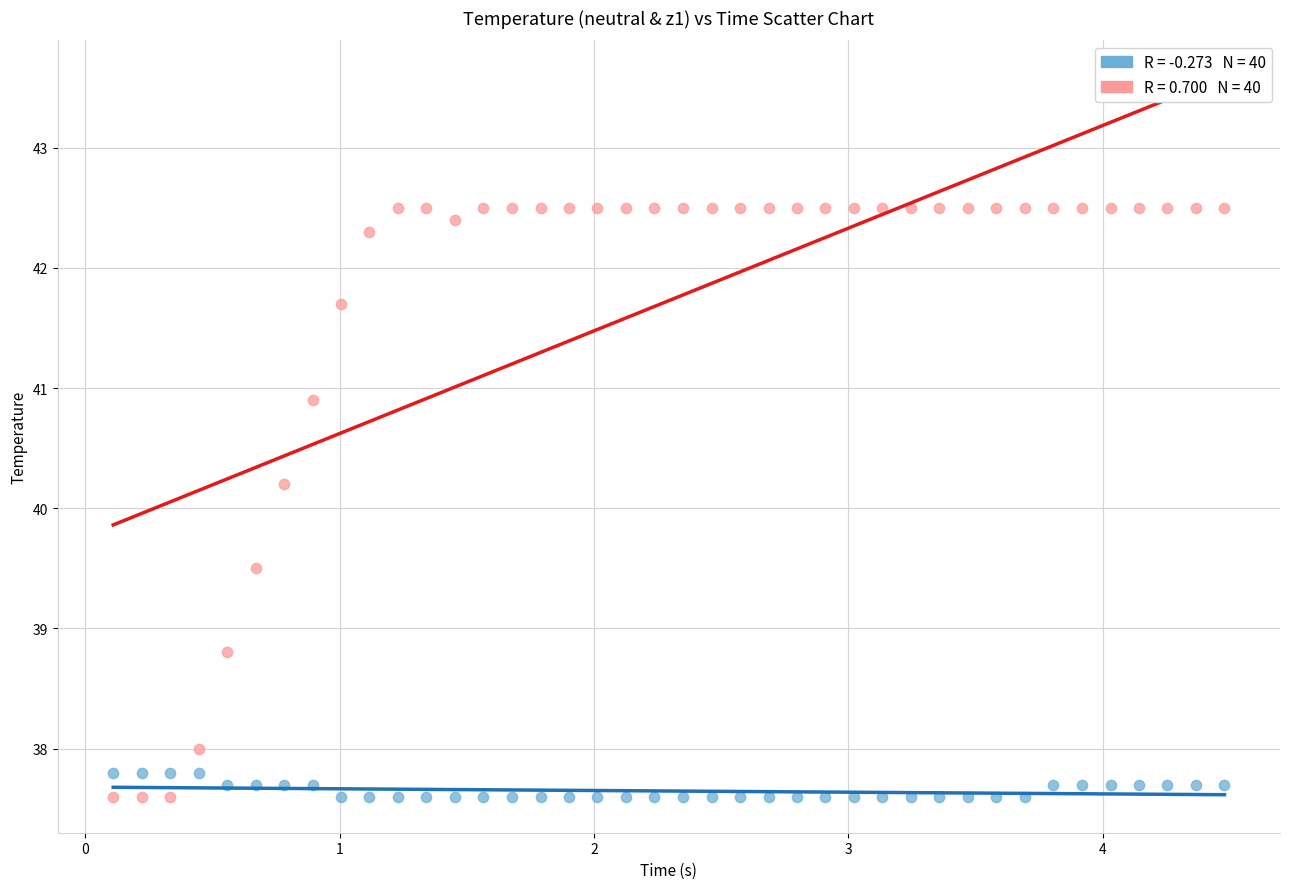

Across all data points, what is the range of Y values (max minus min)?

4.9